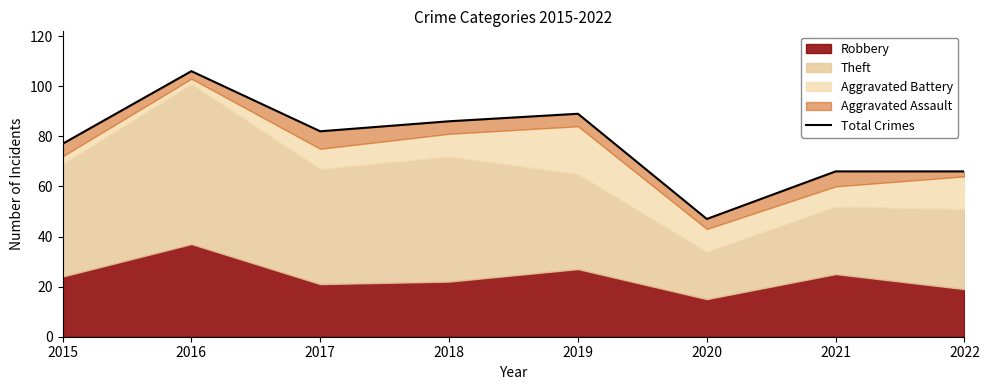

Where does the data first go above 82?

2016